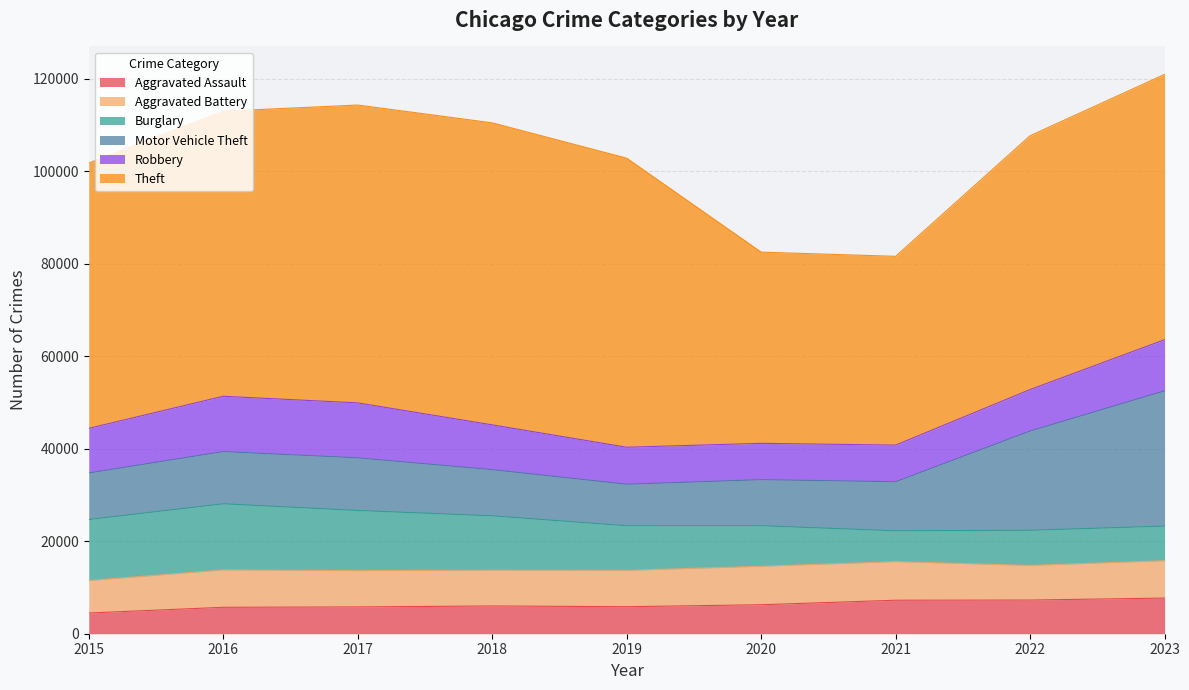

What is the difference between the second highest and minimum values in the Burglary series?

6522